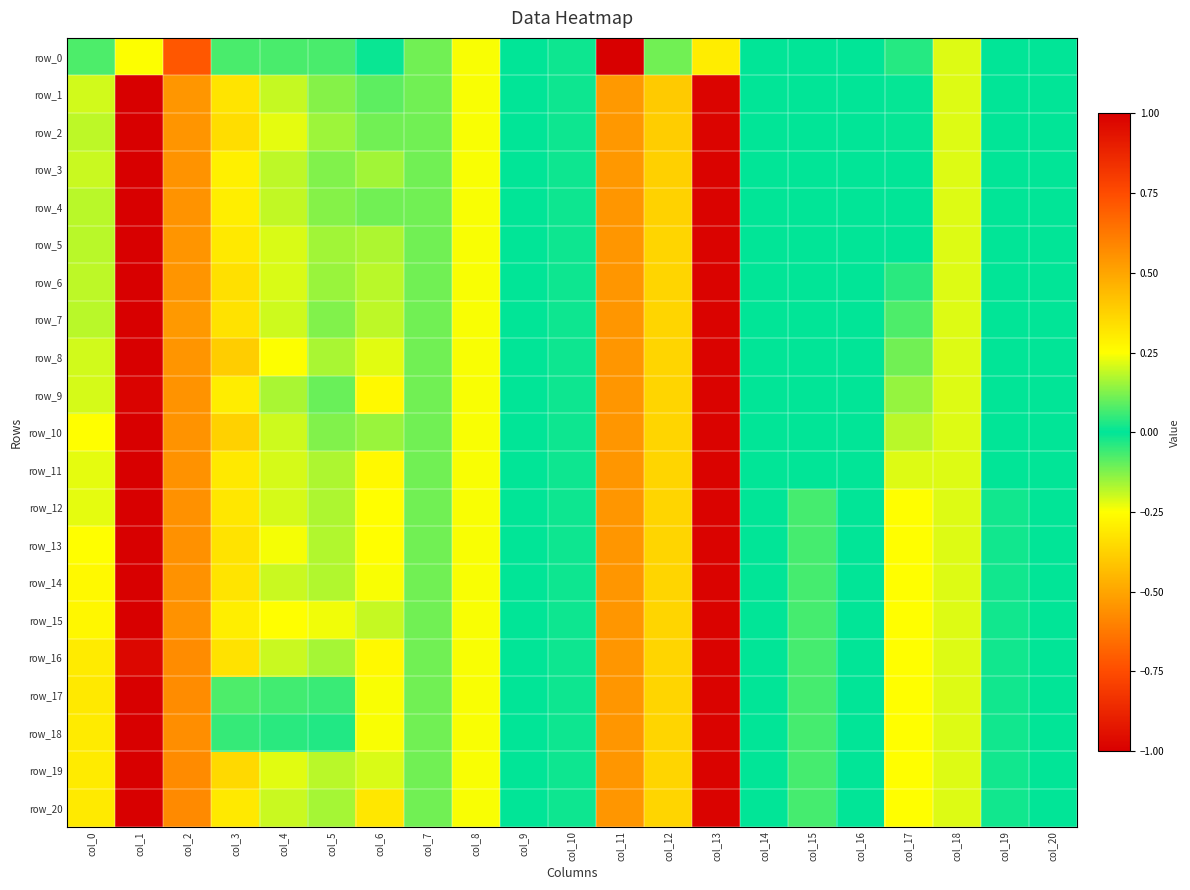

At which category is the sum across all series the highest?

col_1